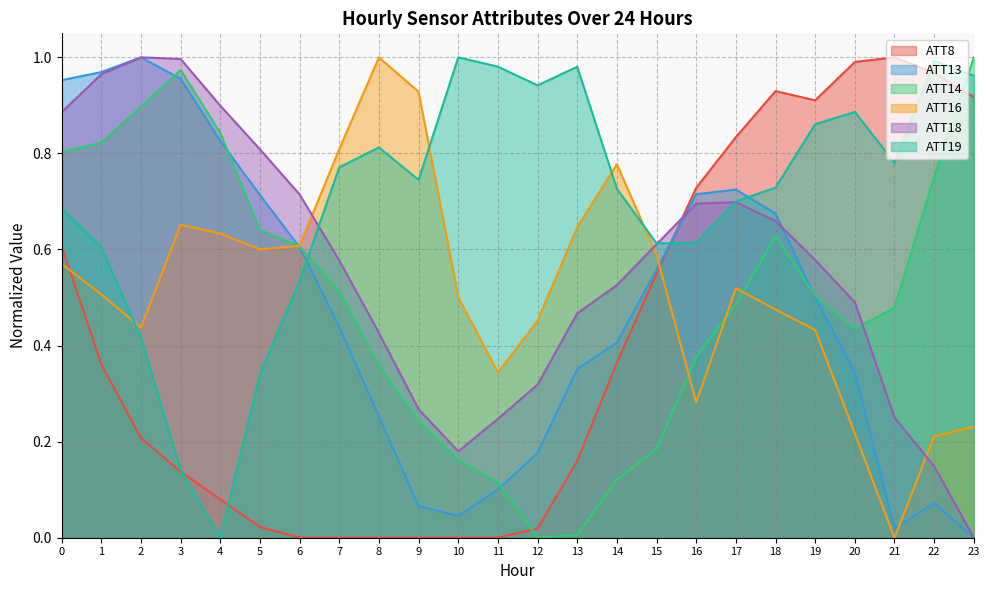

Rank the series at 17 from highest to lowest value.

ATT8, ATT13, ATT19, ATT18, ATT16, ATT14